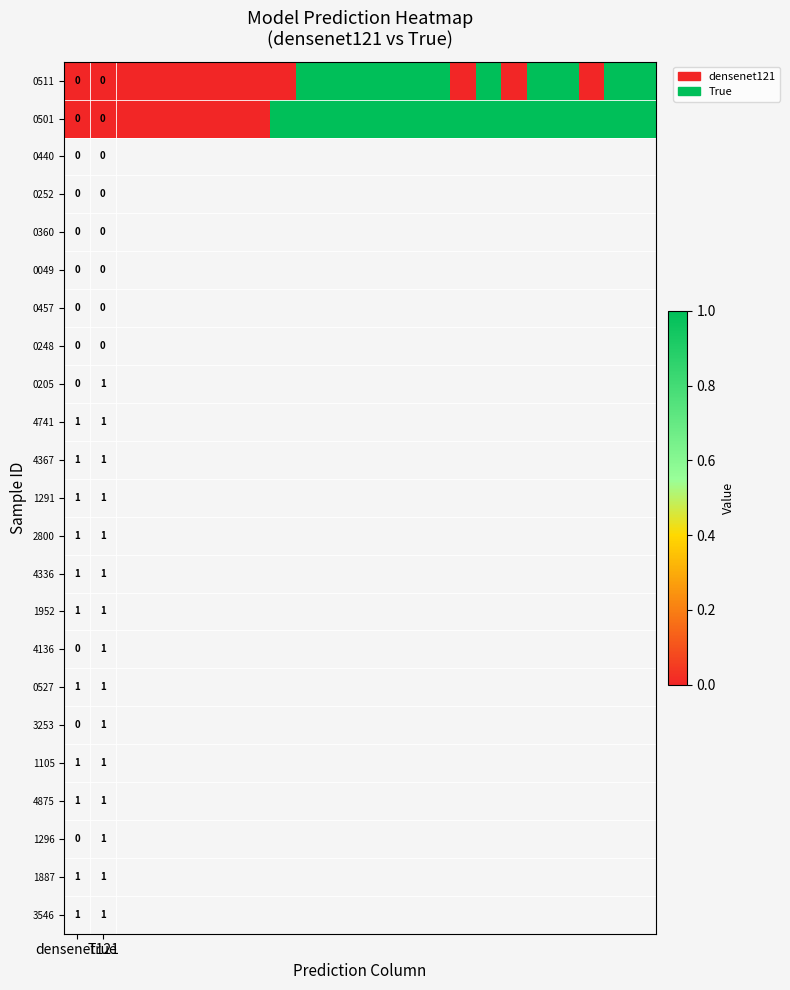

Which label corresponds to the smallest value in the chart?

densenet121